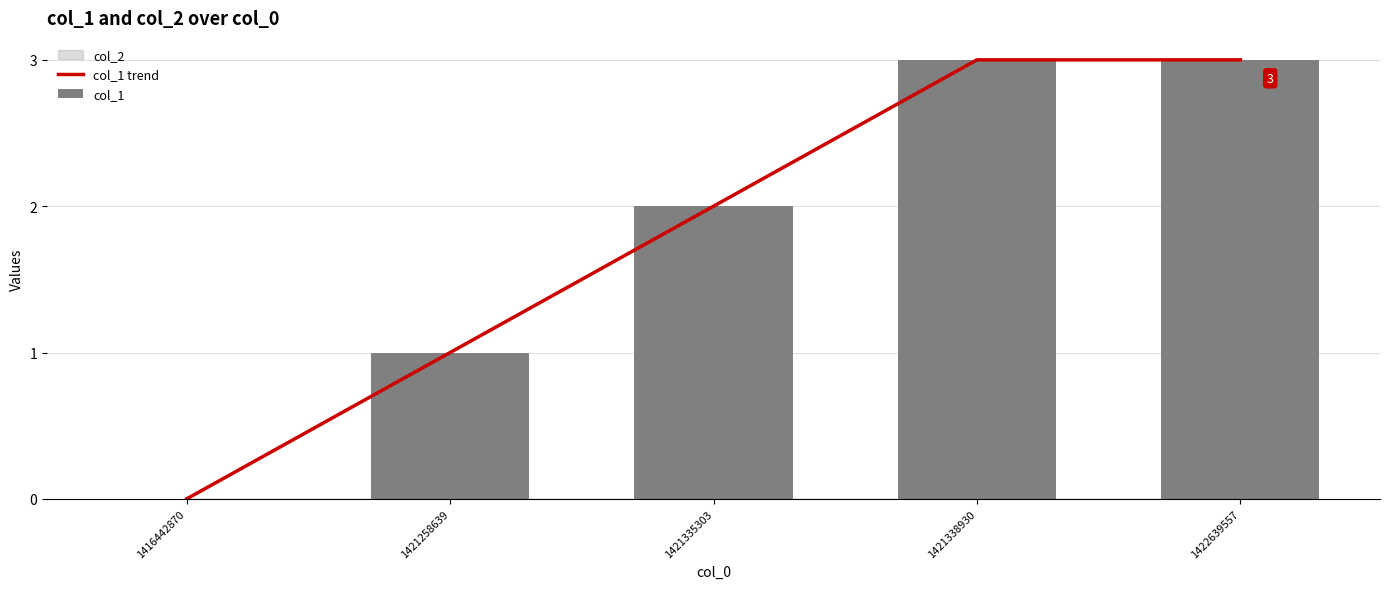

Reading left to right, transcribe all the data shown in this chart.

col_1 trend: 1416442870=0	1421258639=1	1421335303=2	1421338930=3	1422639557=3
col_1: 1416442870=0	1421258639=1	1421335303=2	1421338930=3	1422639557=3